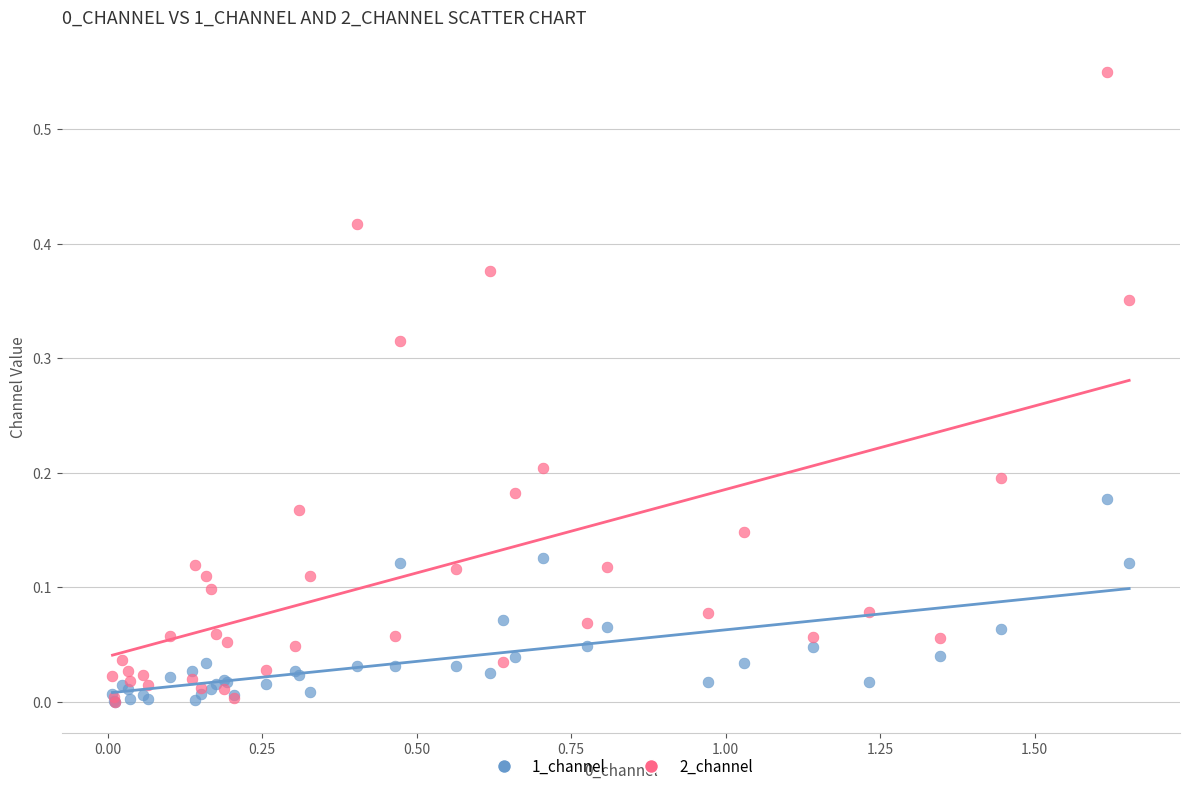

Which series has the widest spread of Y values?

2_channel